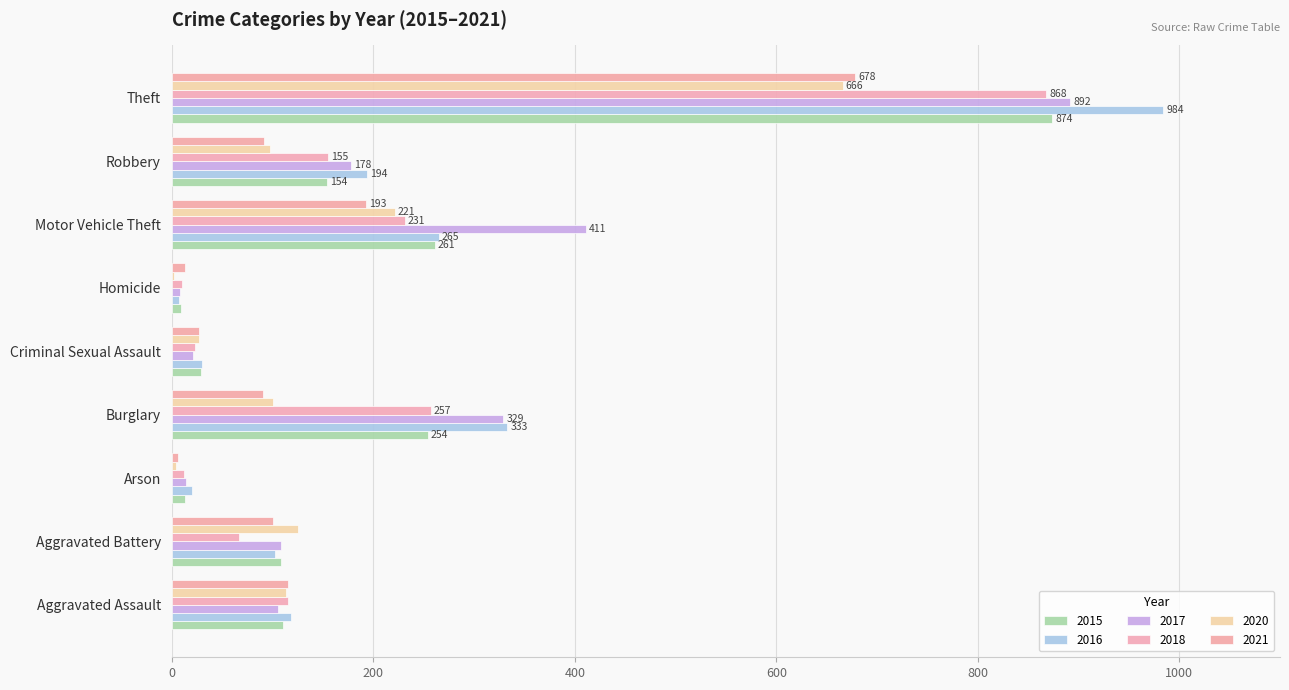

How many data points does each series have?

9